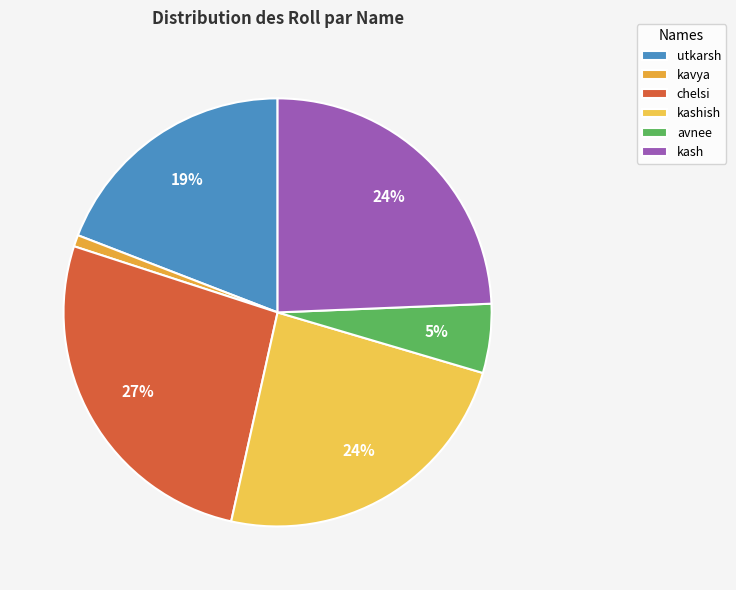

What is the largest slice in the pie chart?

chelsi